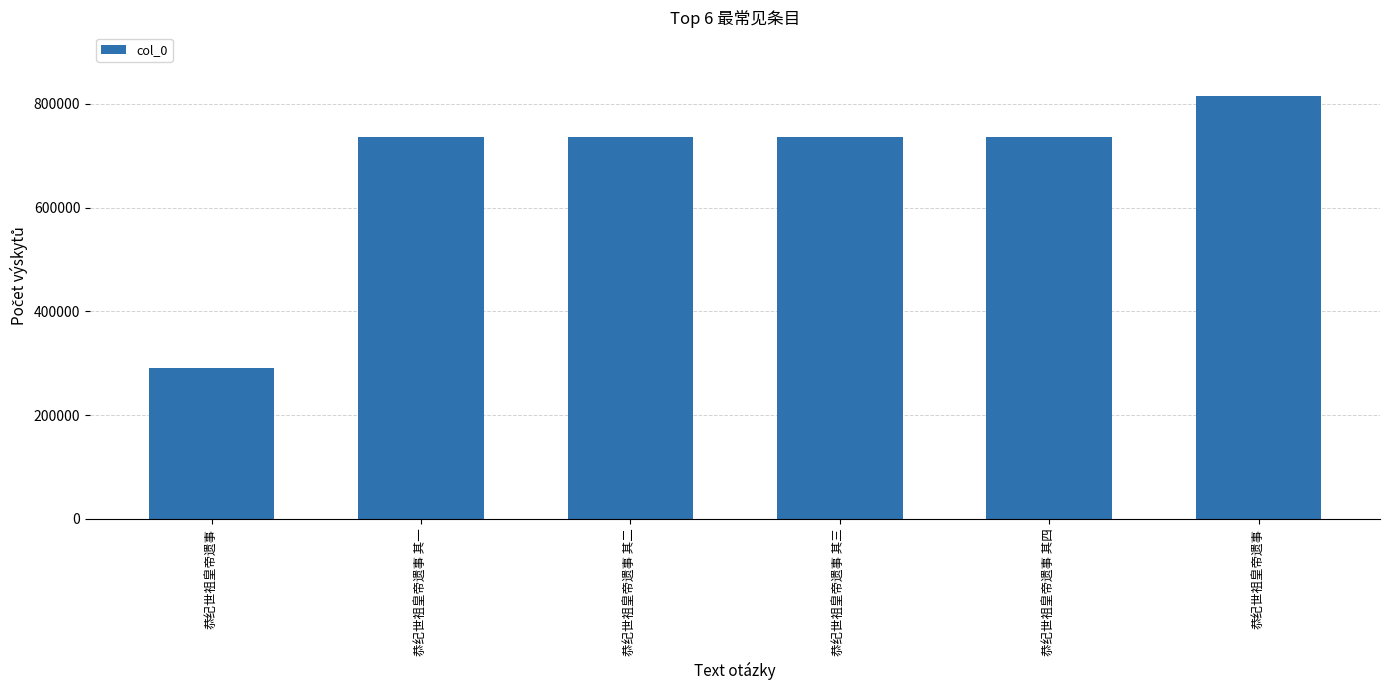

Does the chart contain any negative values?

No